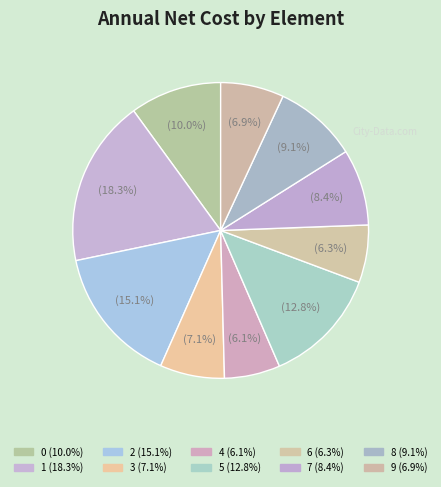

How many slices are in this pie chart?

10